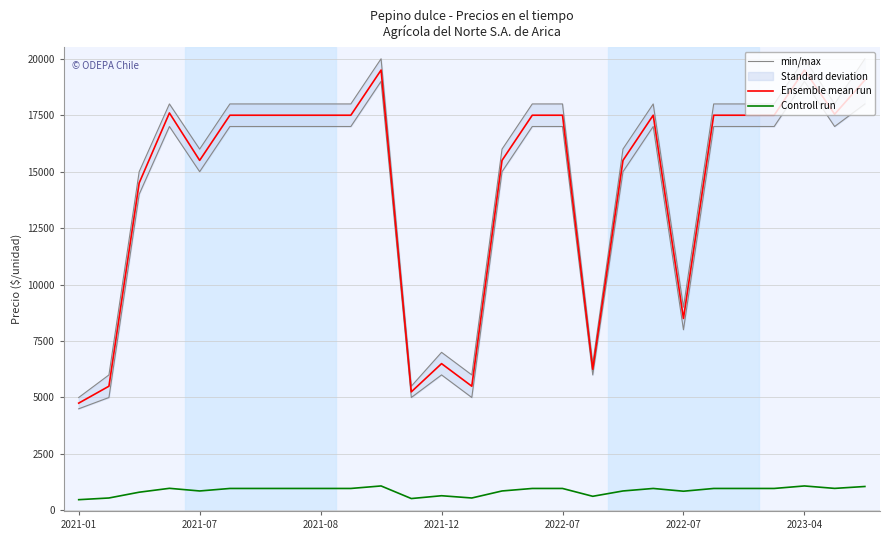

List the series in order of their peak value, highest first.

min/max, Ensemble mean run, Controll run